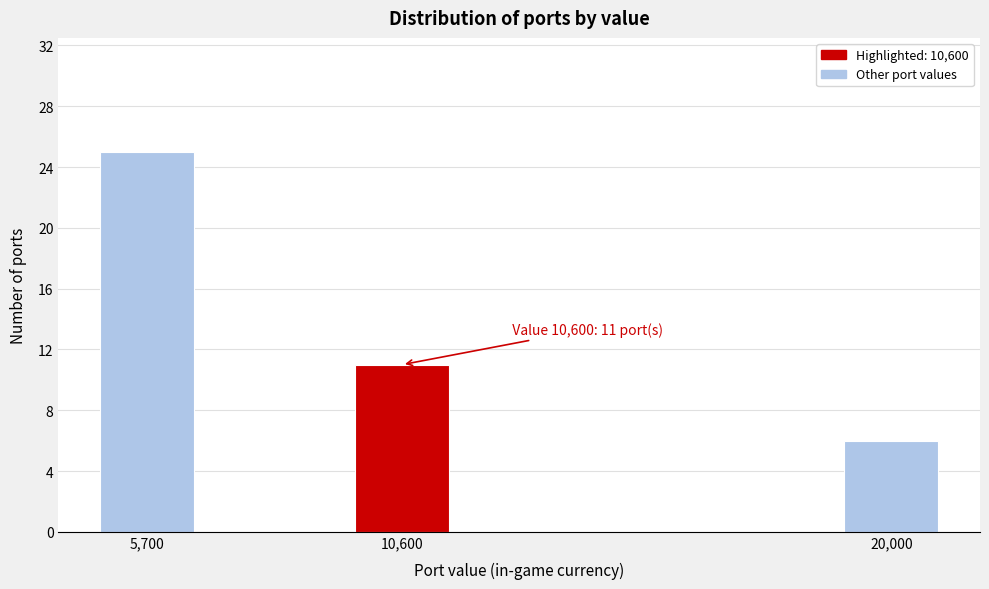

Reading right to left, extract all data points from this chart.

20,000=6	10,600=11	5,700=25